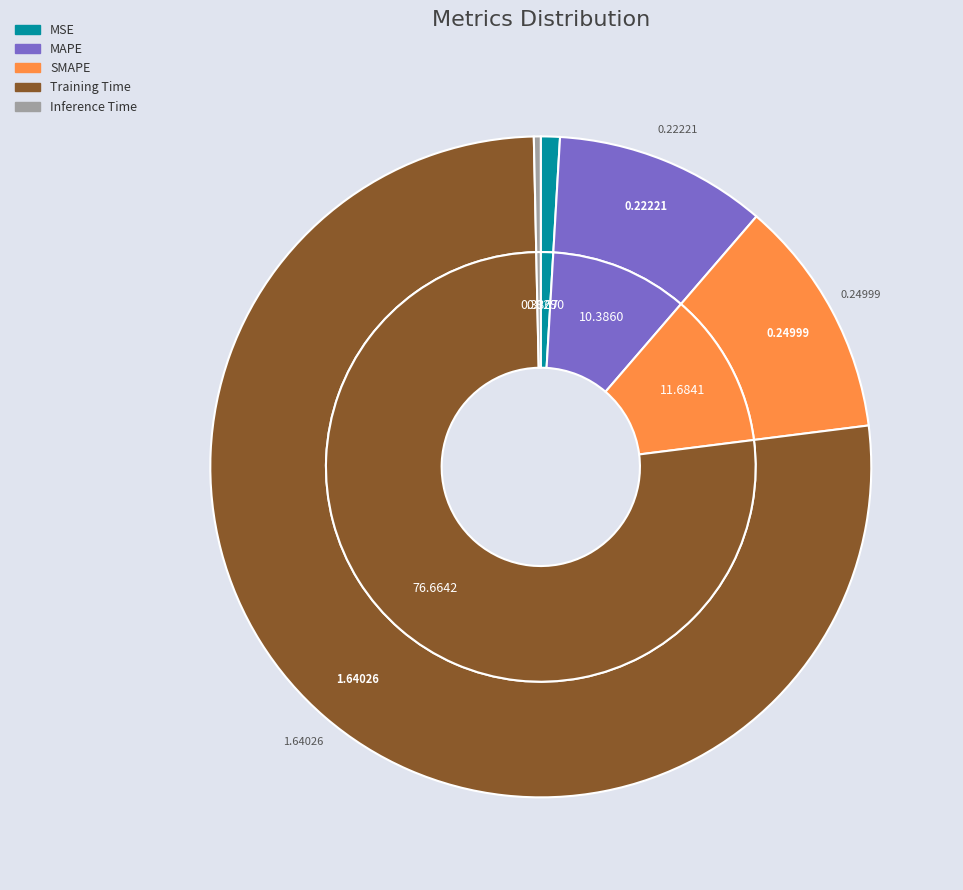

How many slices are in this pie chart?

5